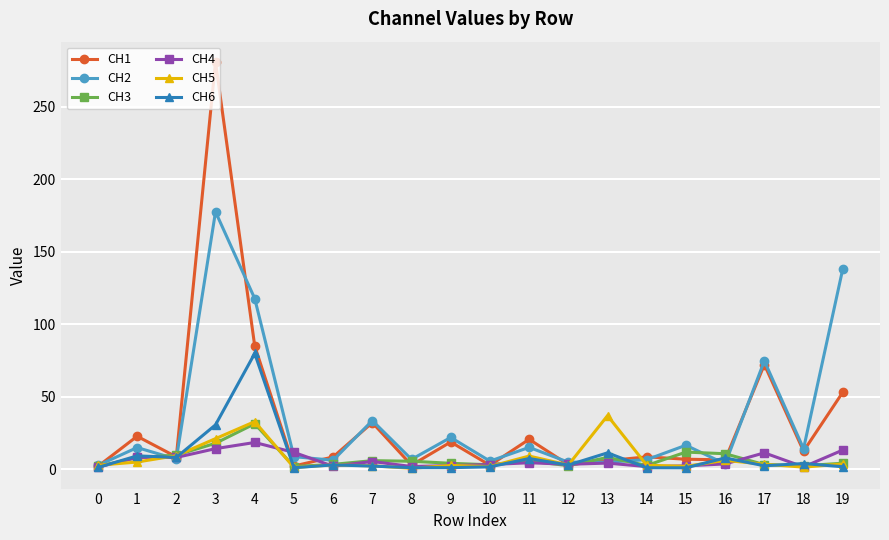

What is the total value across all series at 14?

23.9